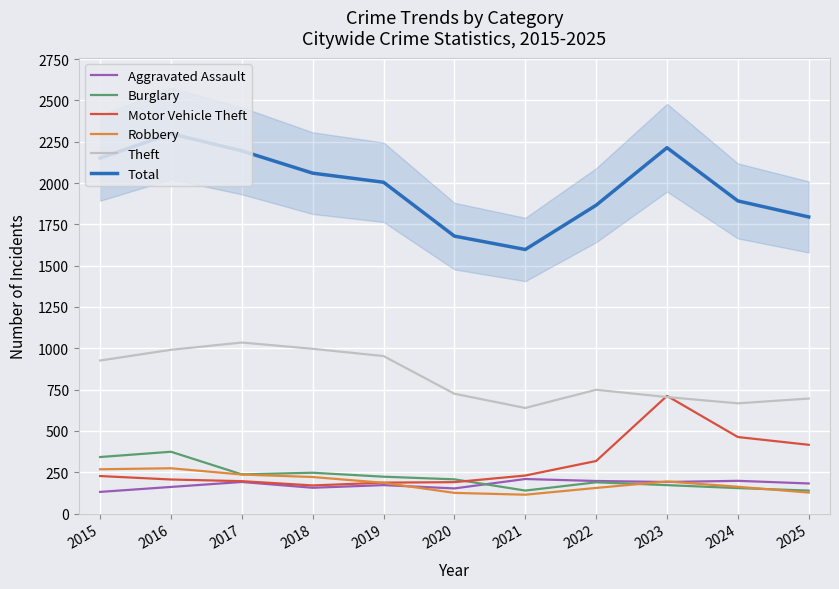

What value does the Burglary series have at 2023, to the nearest 50?

150